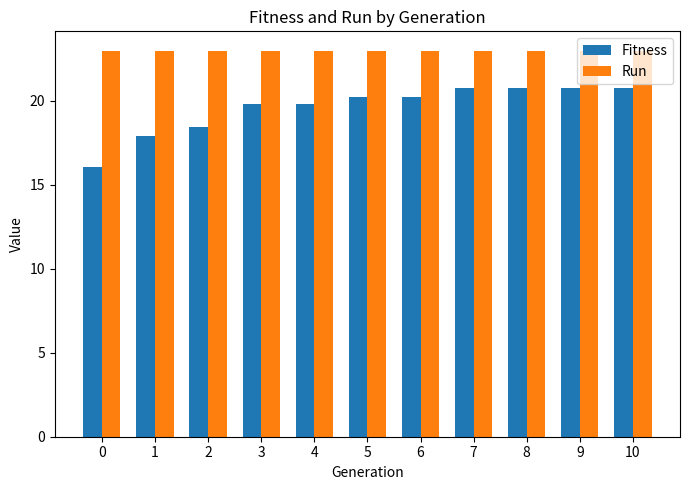

Are the bars horizontal?

No